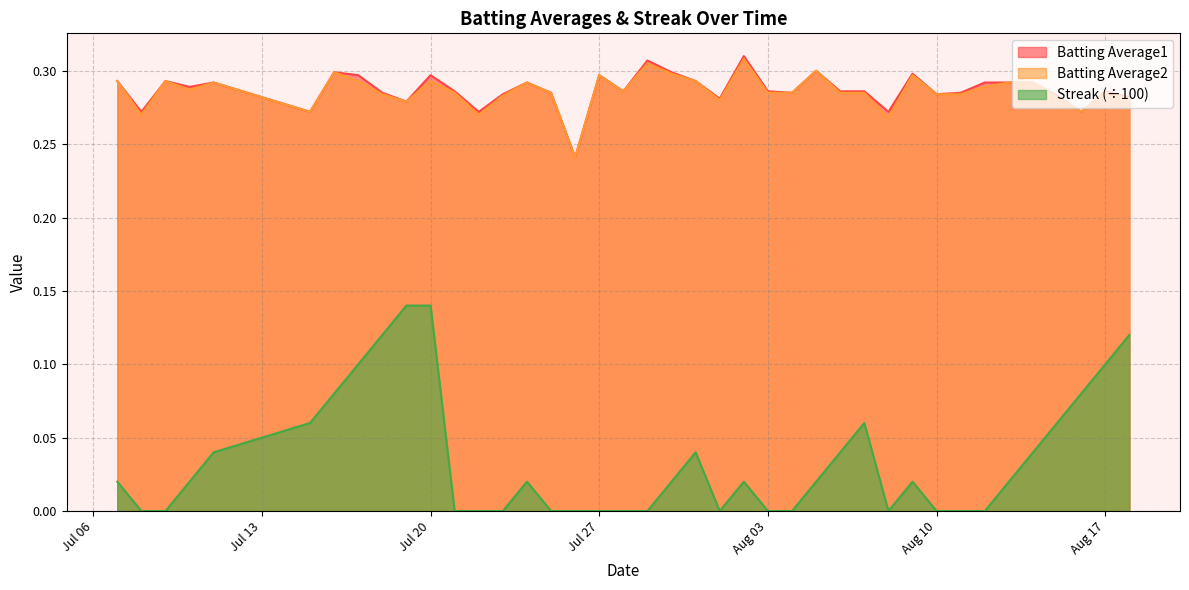

What is the label of the 37th point from the left?

2010-08-15